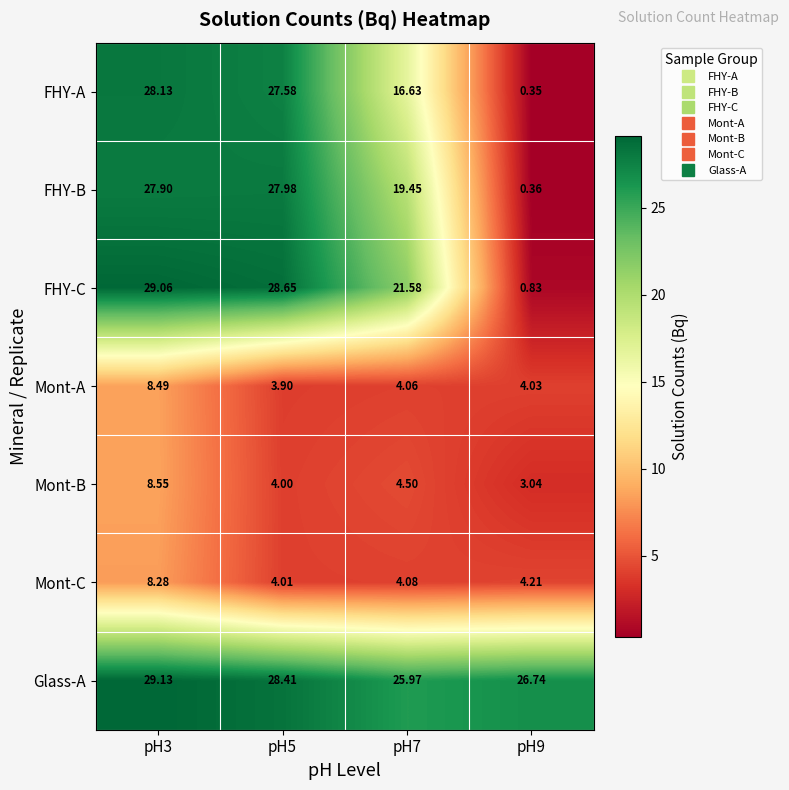

How many categories are shown in the chart?

4